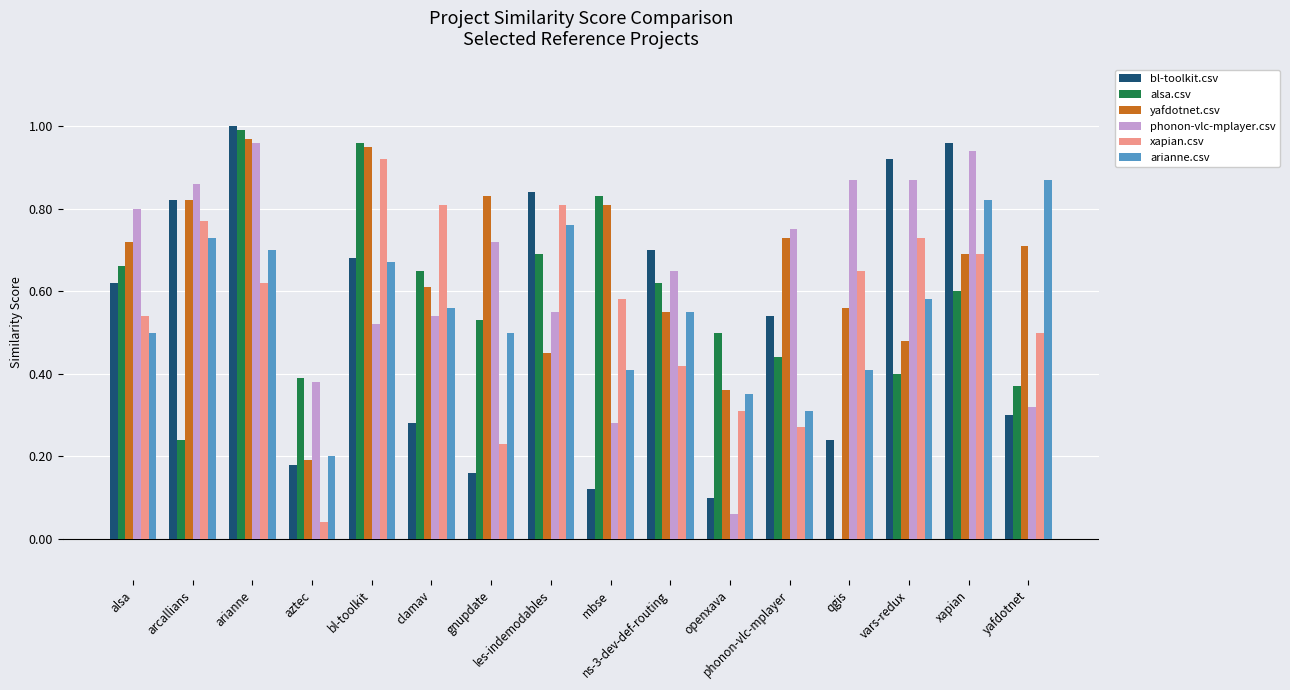

Is it true that yafdotnet.csv equals 0.2 at openxava?

False